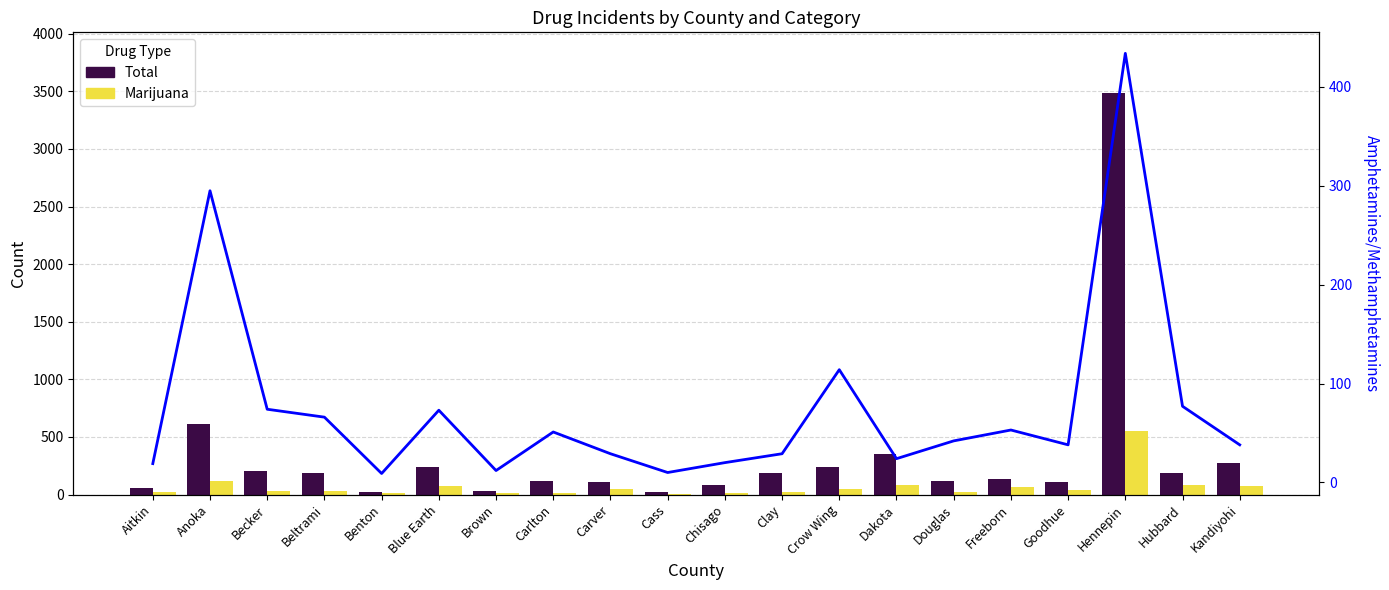

Are the bars horizontal?

No